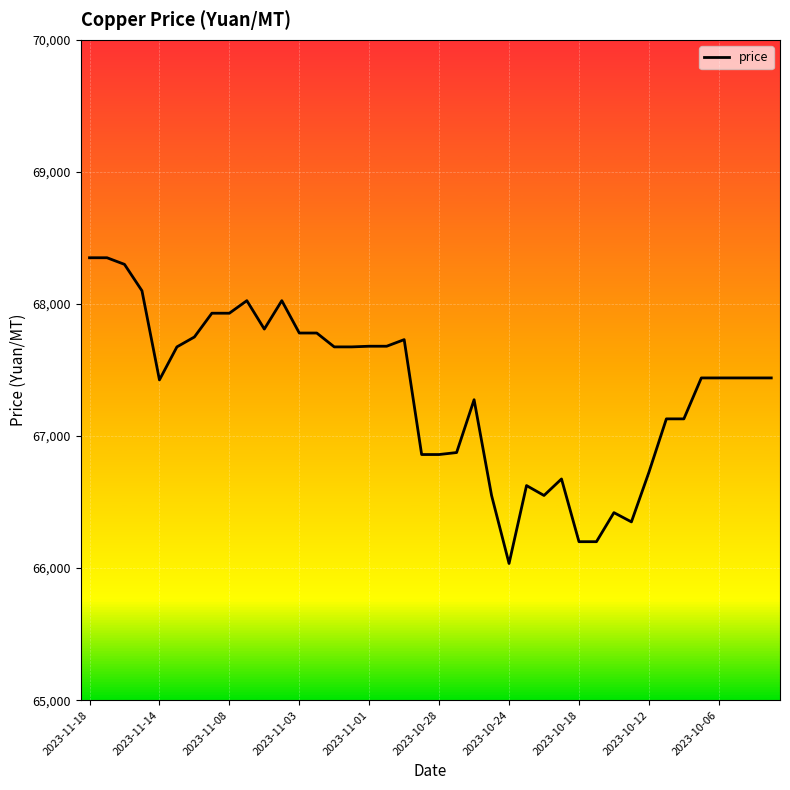

What is the smallest value displayed?

66035